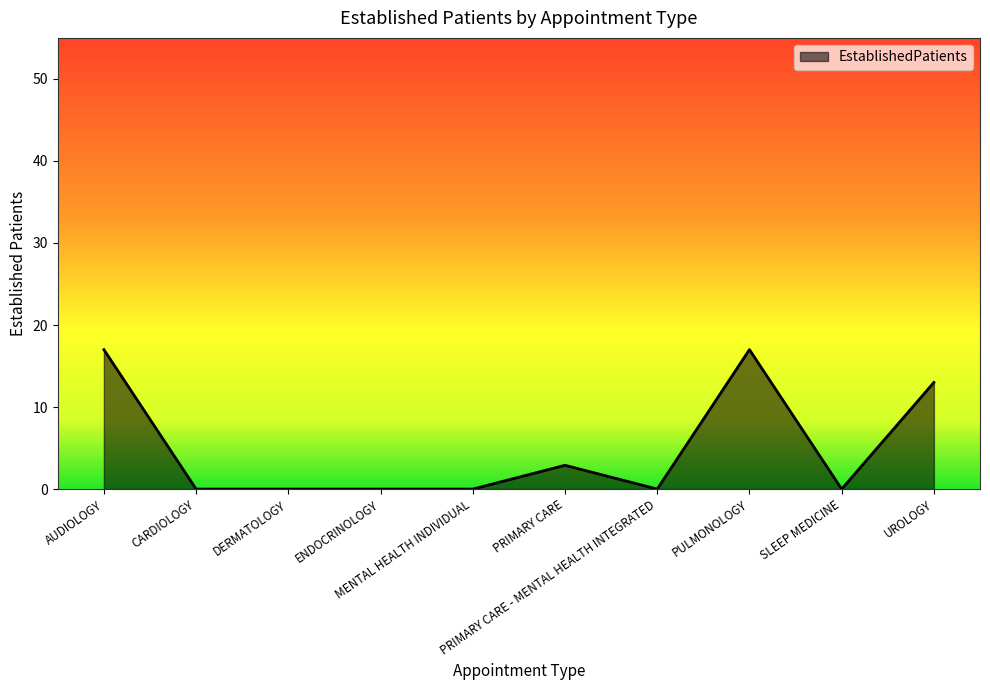

What is the change in value from CARDIOLOGY to UROLOGY?

+13.0